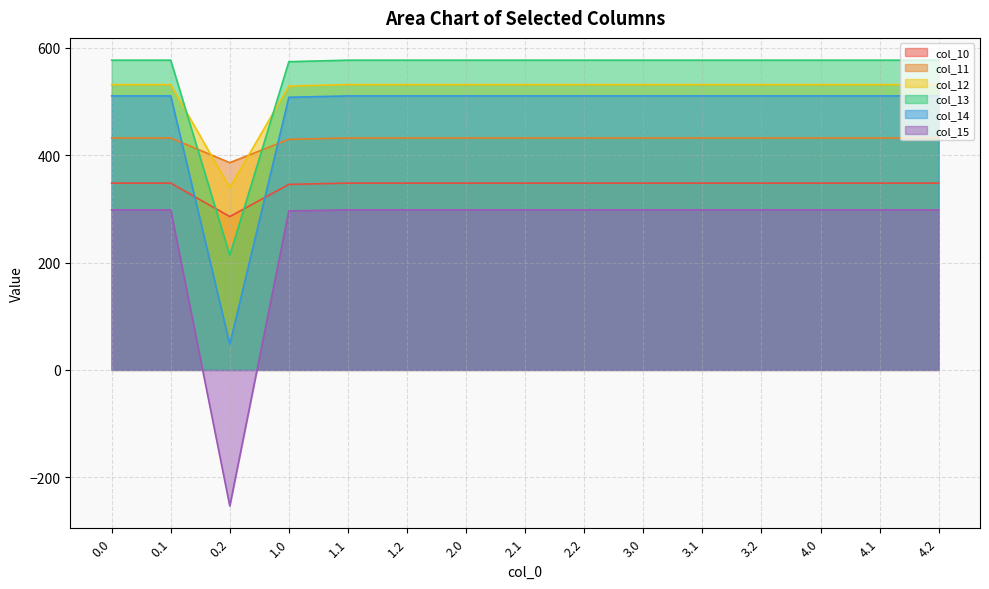

How many series are shown in this chart?

6